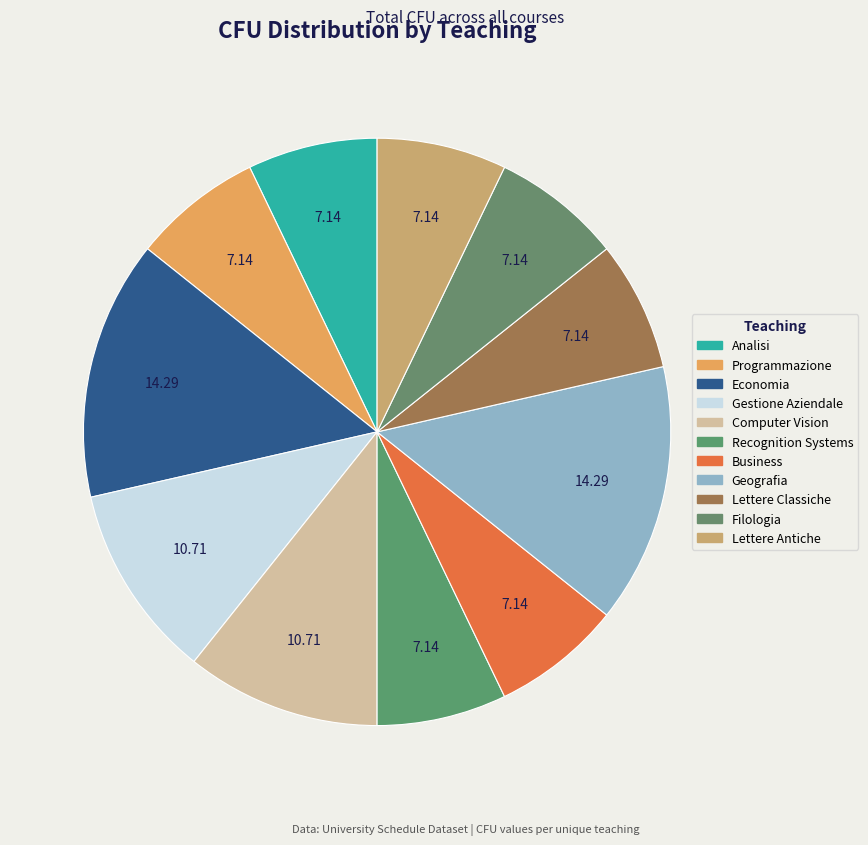

What percentage is the Analisi slice, to the nearest percent?

7%